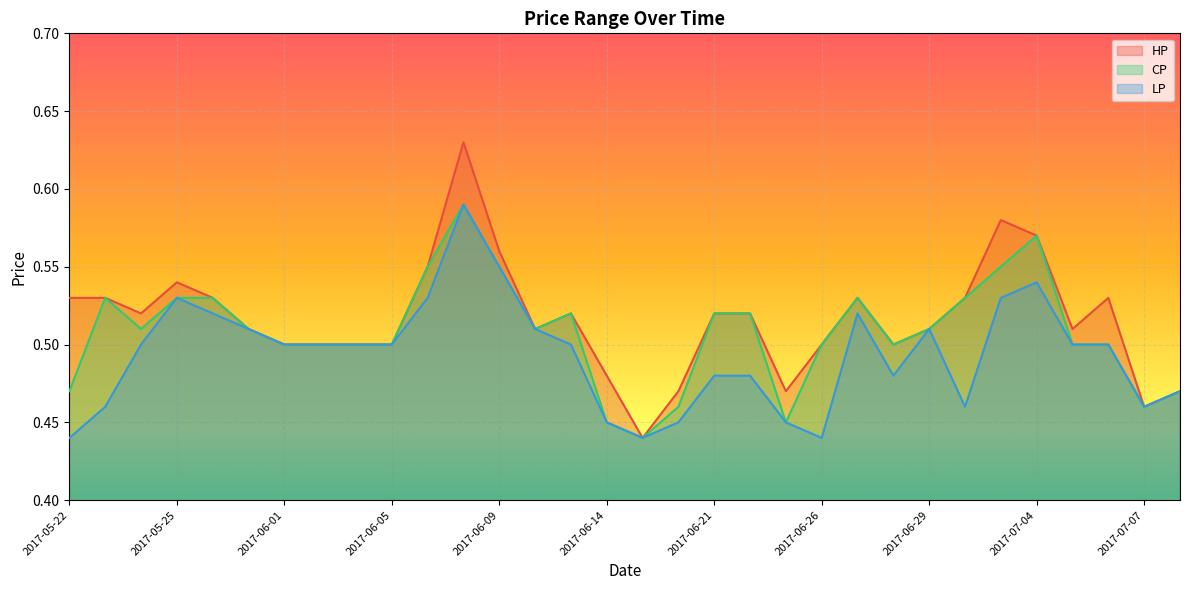

At which category is the sum across all series the highest?

2017-06-08